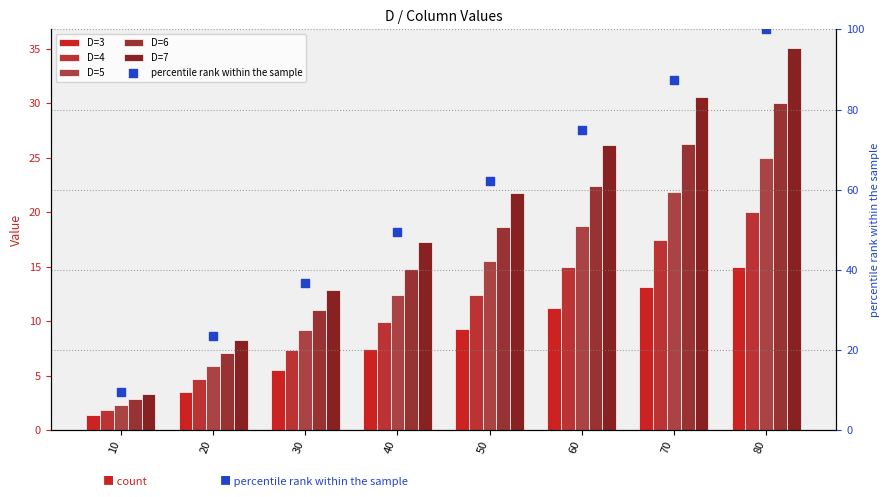

At which category is the sum across all series the highest?

80